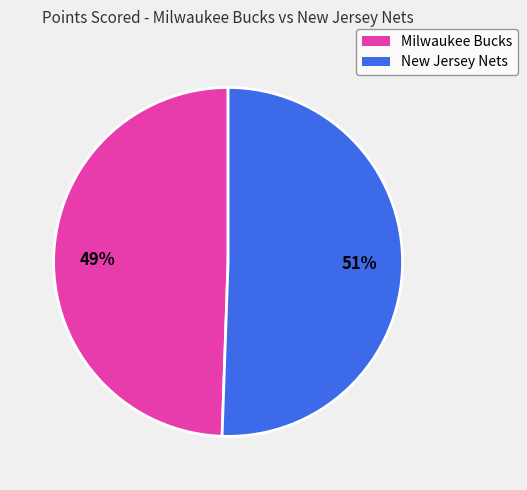

To the nearest percent, what is the average slice percentage?

50%